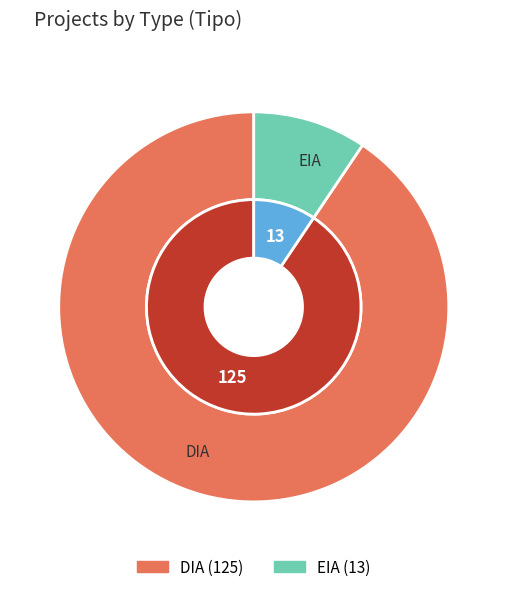

To the nearest percent, what is the average slice percentage?

50%